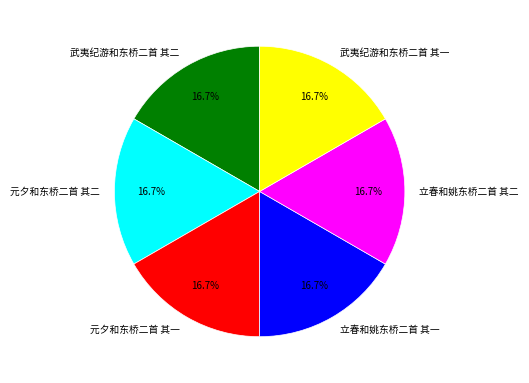

To the nearest percent, what portion does 立春和姚东桥二首 其一 represent?

17%